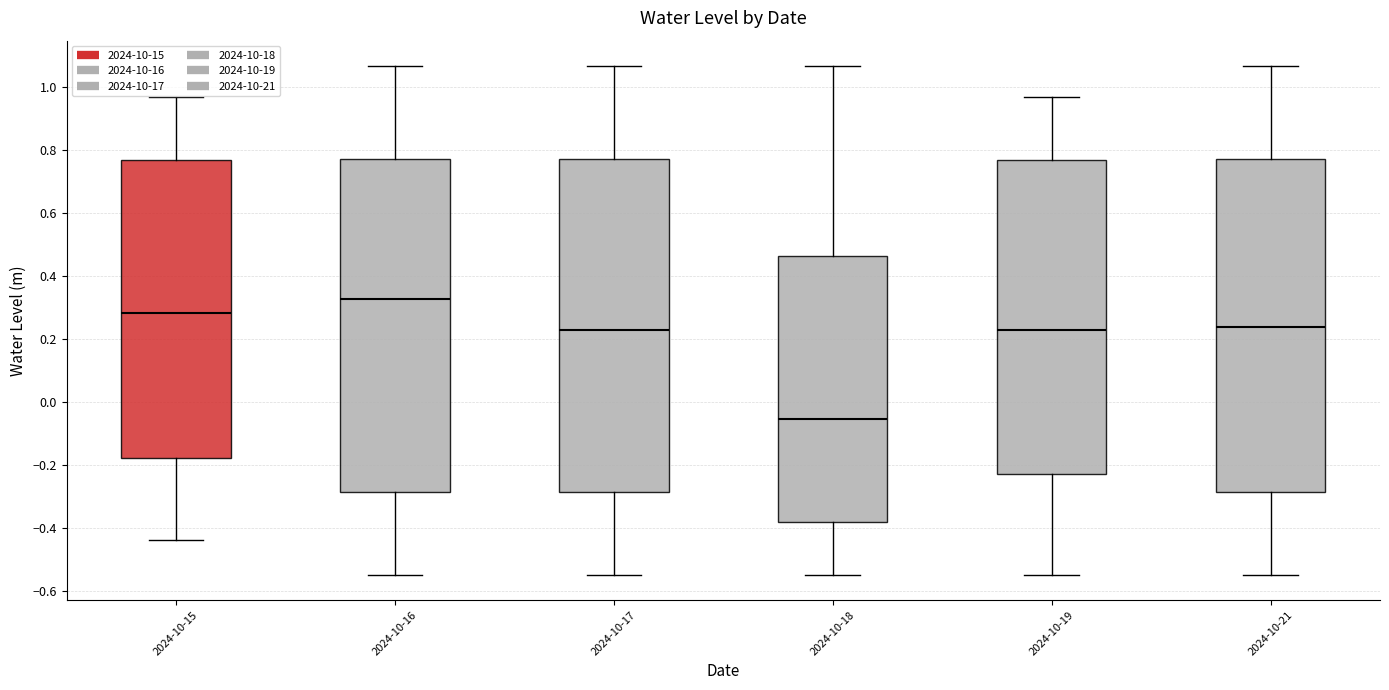

Reading left to right, transcribe this box plot: for each box, give where its median line is, the range the box spans, and where its two whiskers end, as read against the y-axis. The values are not printed on the chart, so give them approximately, as read against the axis.

2024-10-15: median 0.28, box -0.18 to 0.76, whiskers -0.44 to 0.96
2024-10-16: median 0.32, box -0.28 to 0.78, whiskers -0.54 to 1.06
2024-10-17: median 0.24, box -0.28 to 0.78, whiskers -0.54 to 1.06
2024-10-18: median -0.06, box -0.38 to 0.46, whiskers -0.54 to 1.06
2024-10-19: median 0.24, box -0.22 to 0.76, whiskers -0.54 to 0.96
2024-10-21: median 0.24, box -0.28 to 0.78, whiskers -0.54 to 1.06